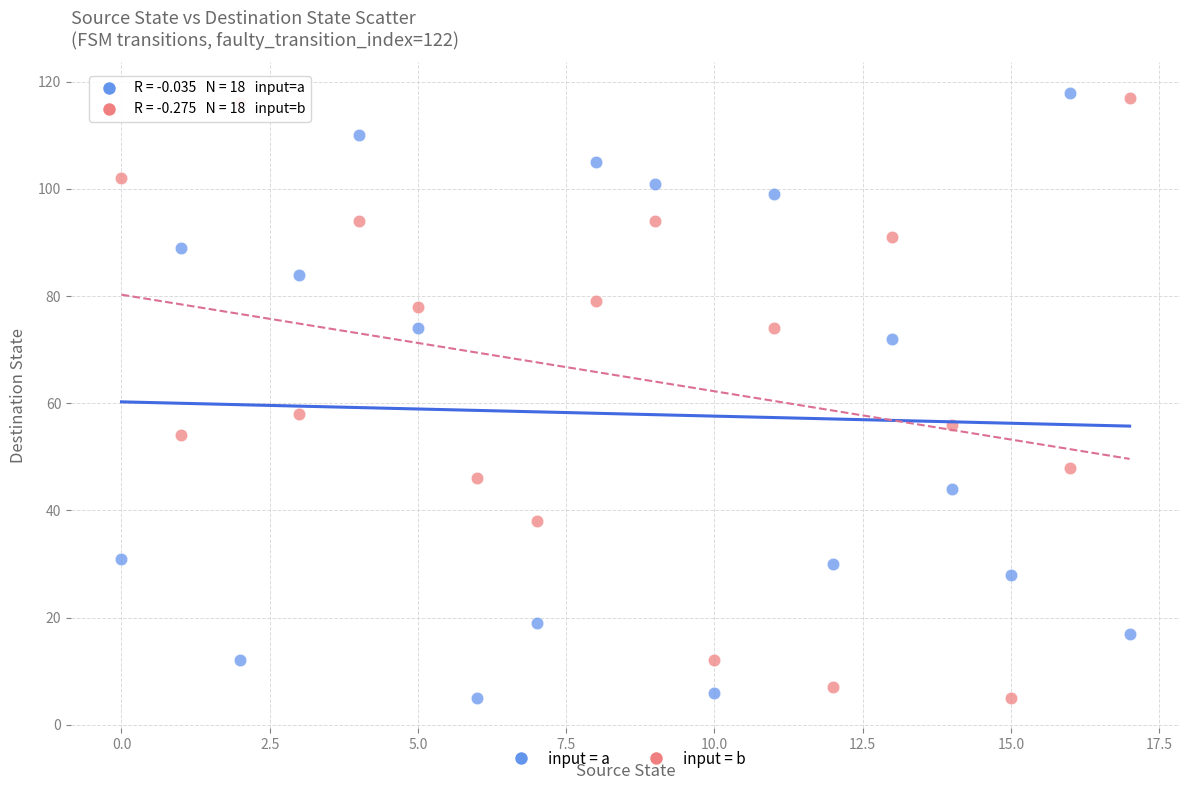

Which series contains the highest Y value?

input = a